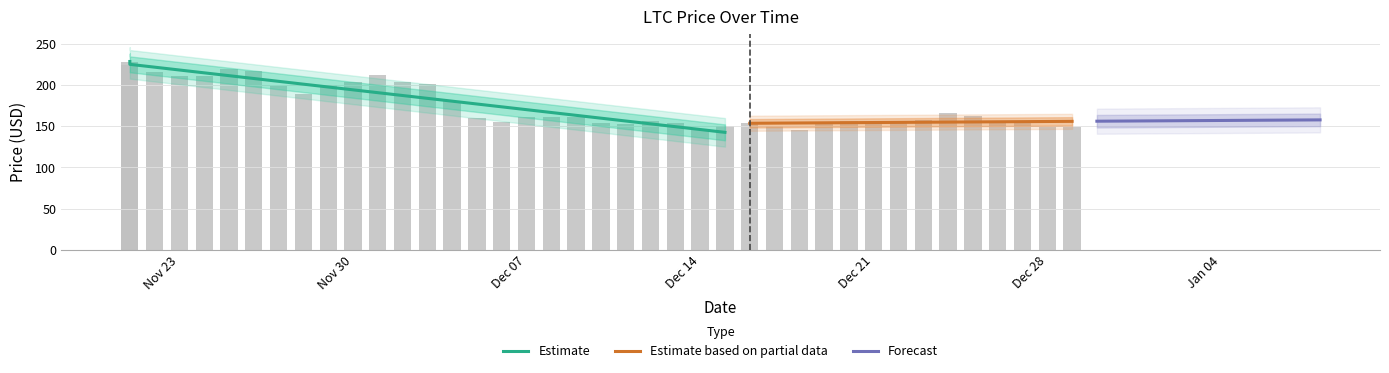

What is the change in value from 11/25/2021 to 12/18/2021?

-72.9